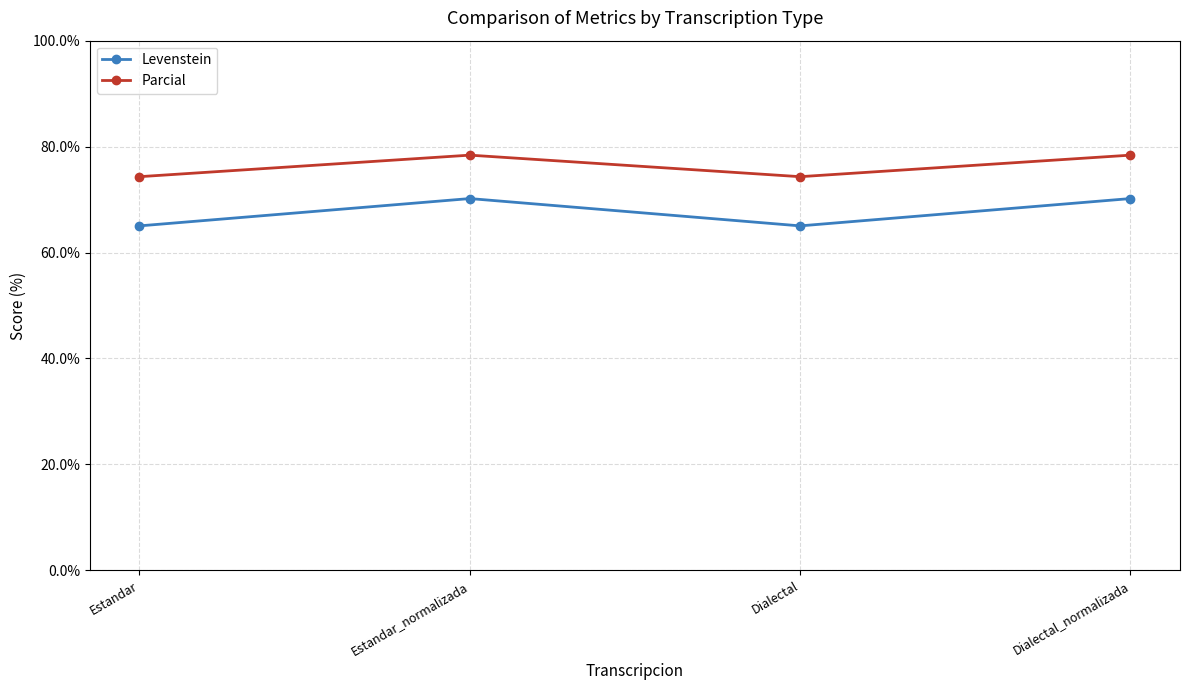

In Levenstein, how many points are lower than both neighbors (excluding endpoints)?

1